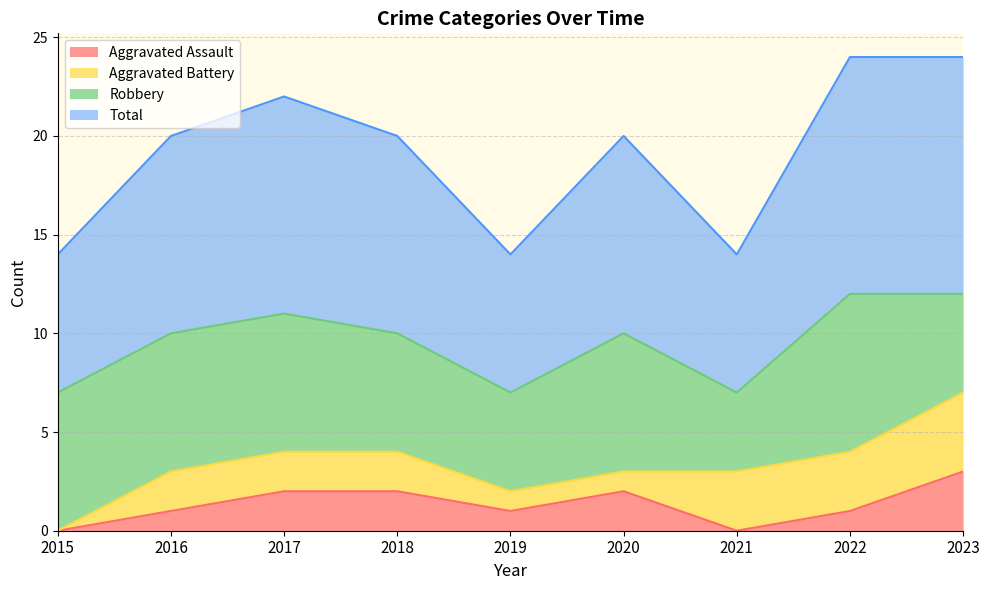

The Aggravated Assault series shows 1 at 2018. True or false?

False